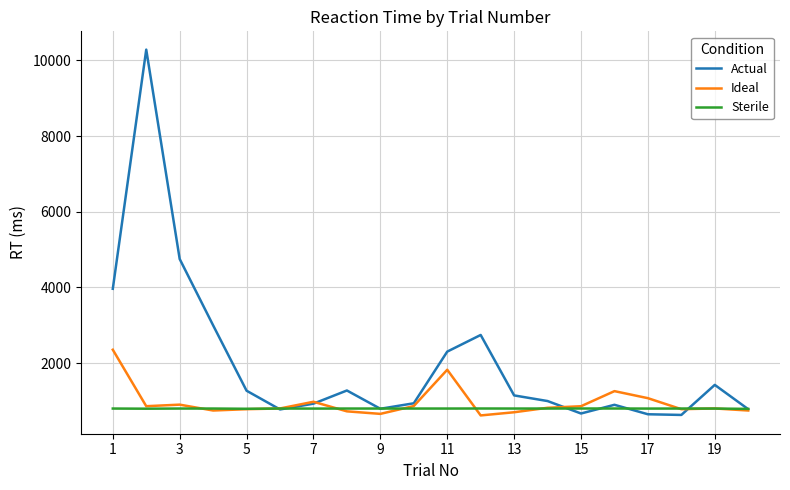

Rank the series by their maximum value, from lowest to highest.

Sterile, Ideal, Actual